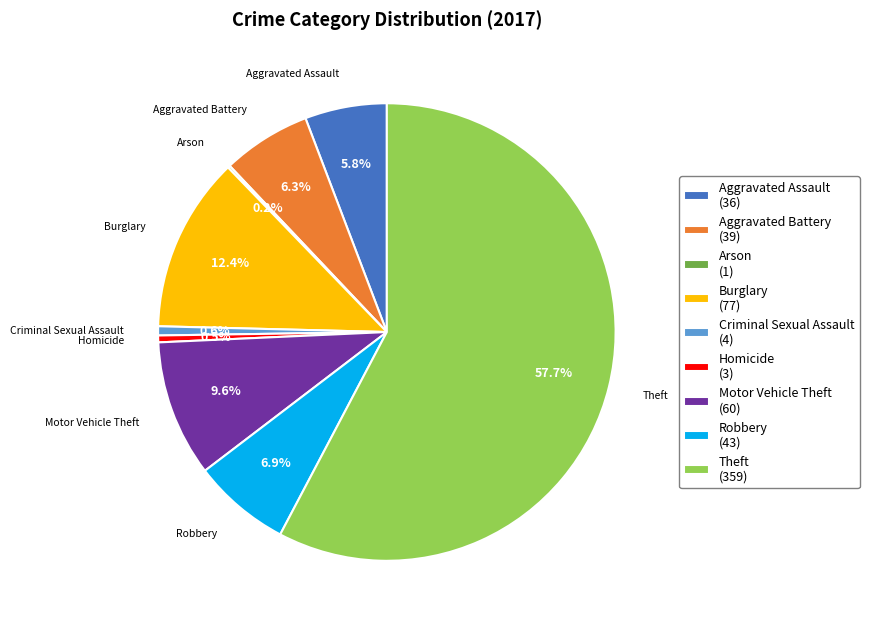

Is there a majority slice in this chart?

Yes